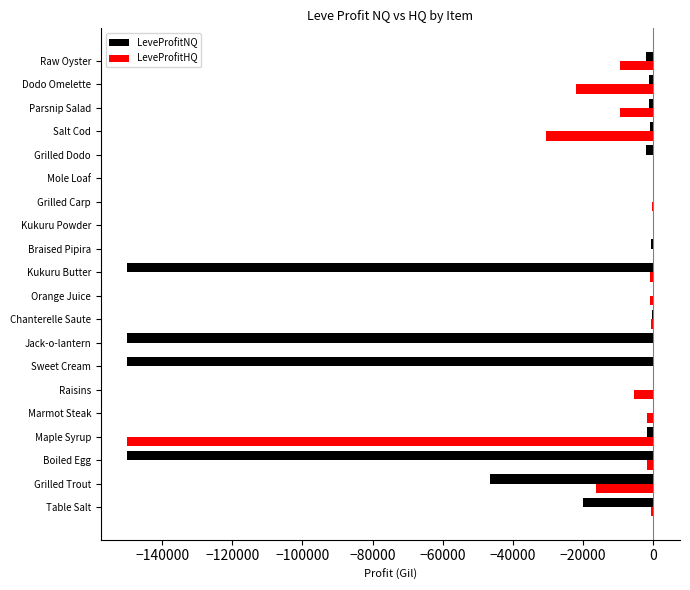

Which series has the largest total across all categories?

LeveProfitHQ